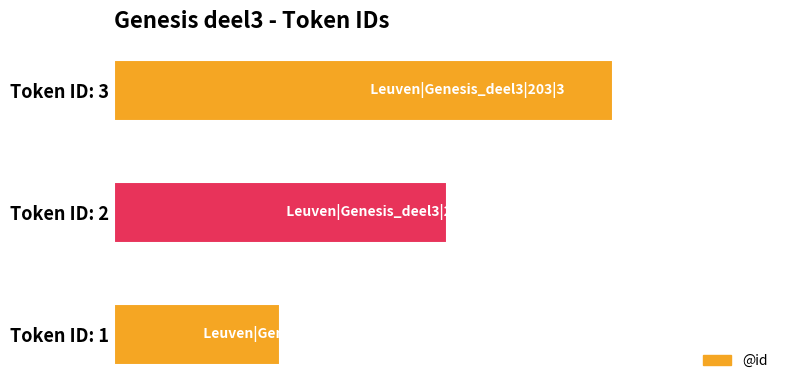

Which label corresponds to the largest value in the chart?

Token ID: 3